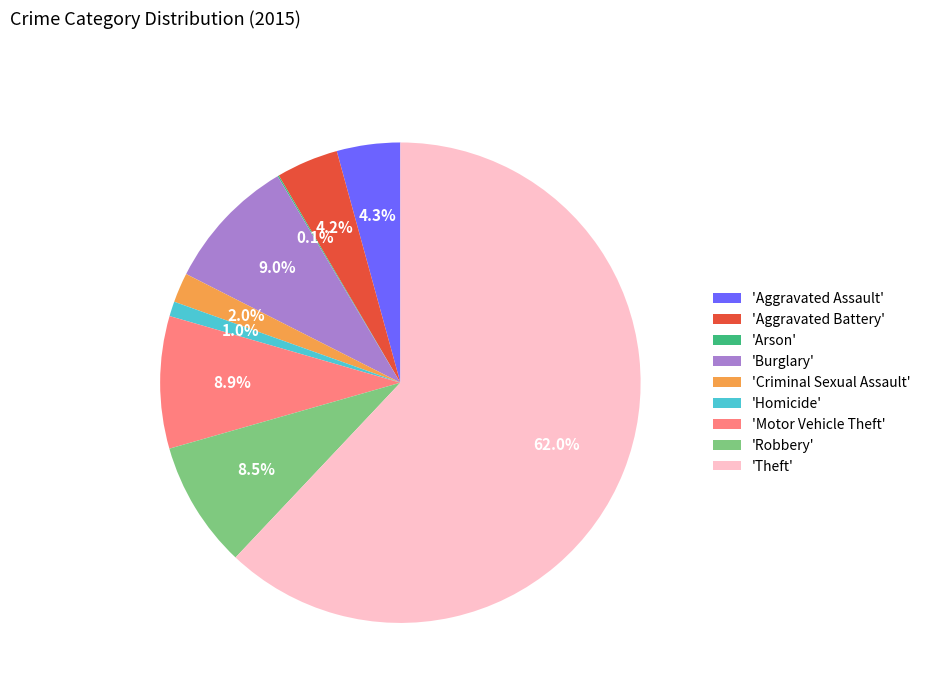

Does any single category account for the majority?

Yes